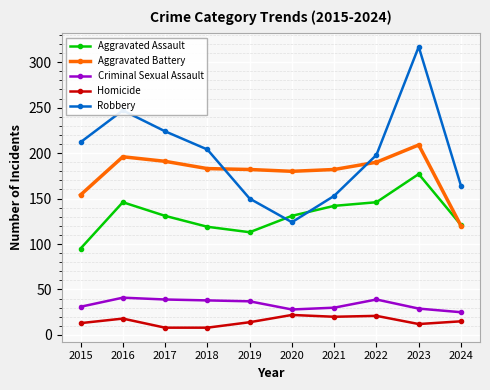

Which series has the largest range (max minus min)?

Robbery